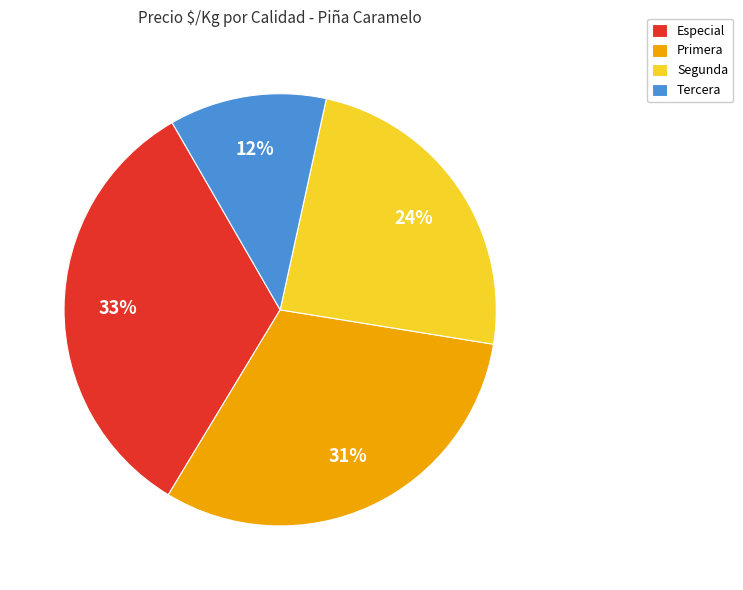

To the nearest percent, what is the average slice percentage?

25%